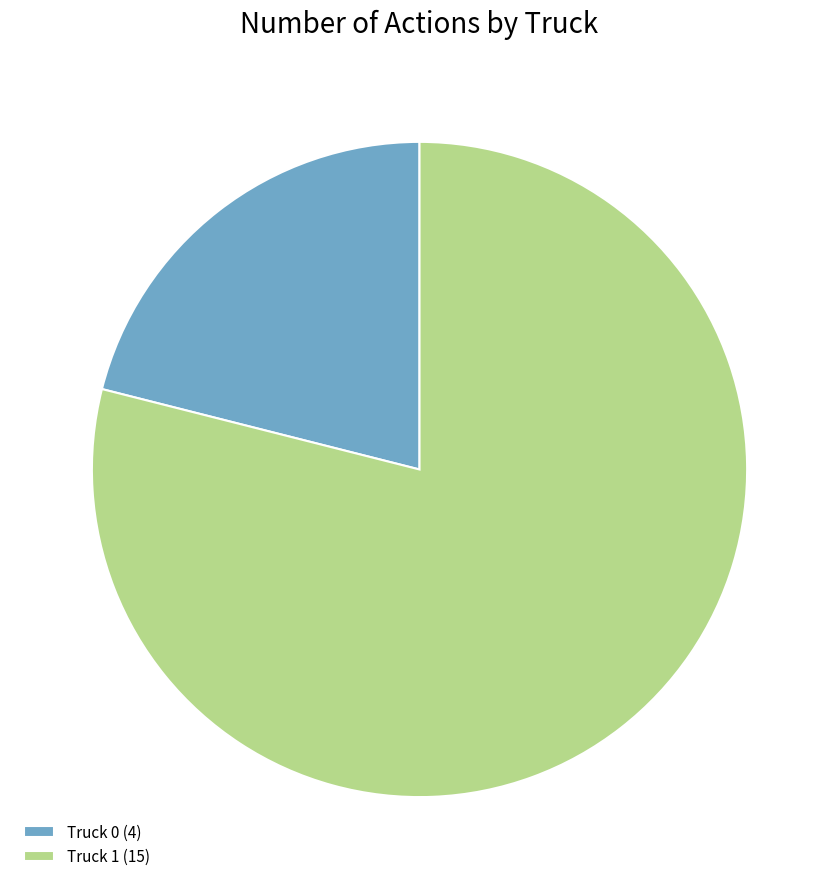

Is it true that Truck 1 (15) is 79% of the pie?

True